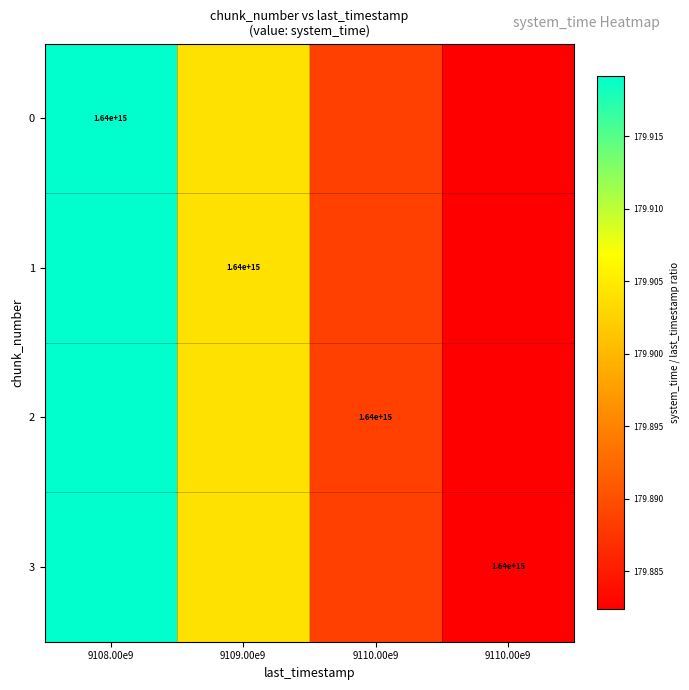

Which series has the largest range (max minus min)?

3